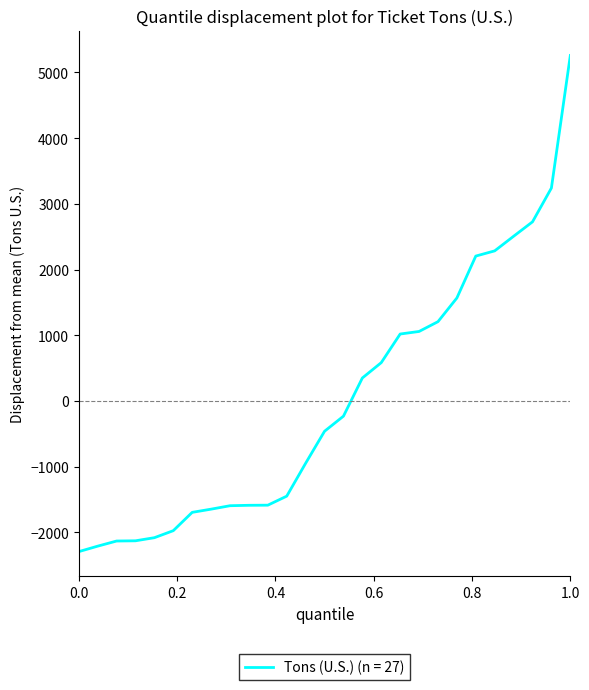

What is the greatest value displayed?

5257.8